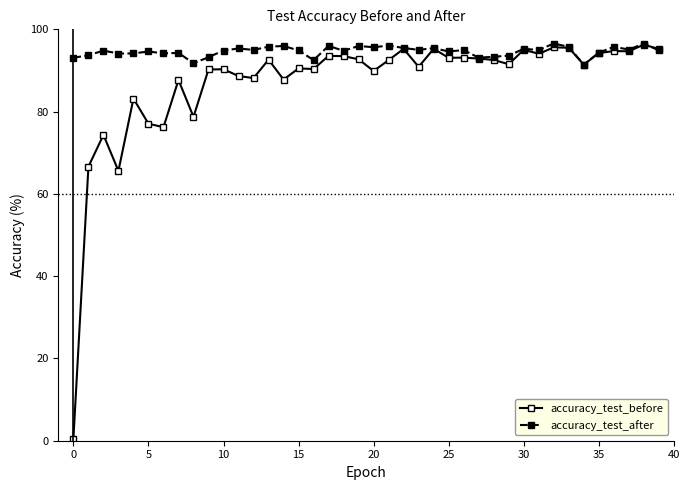

Which series has the largest total across all categories?

accuracy_test_after